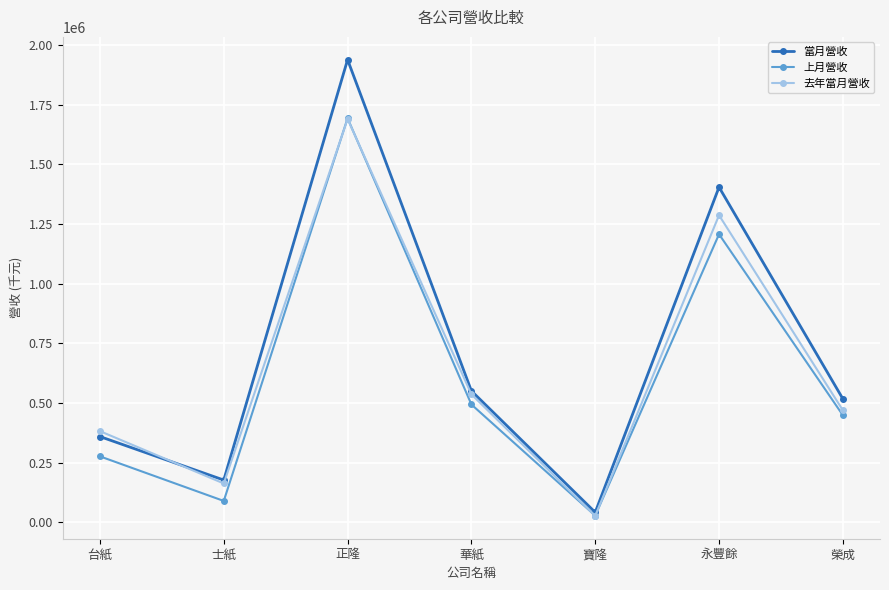

After their last crossing, which series has the higher values: 去年當月營收 or 當月營收?

當月營收